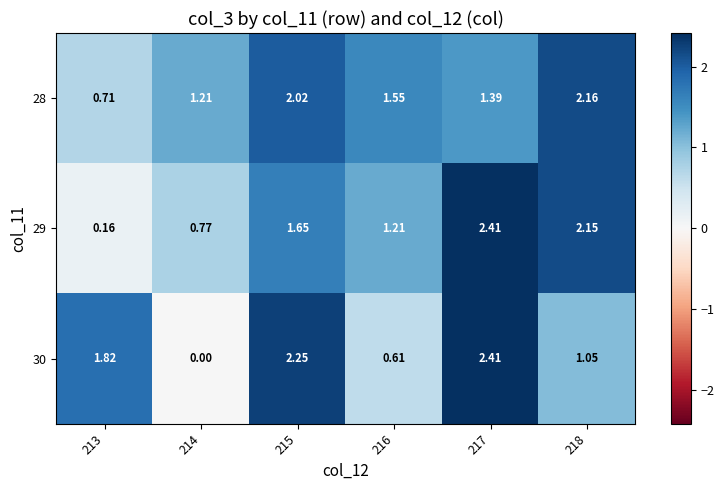

How many values in 30 are above zero?

5